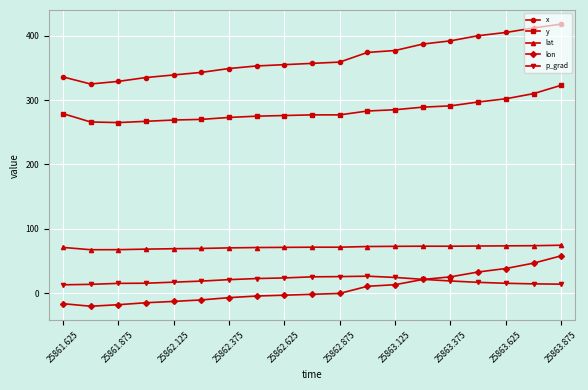

True or false: lat and lon intersect in this chart.

False